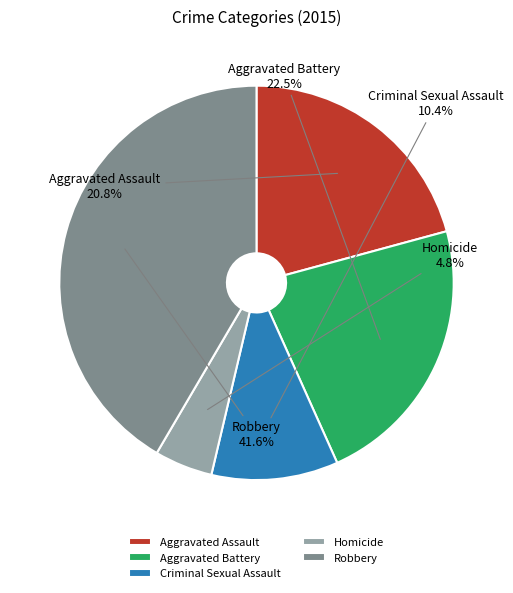

Does Aggravated Battery account for over 50% of the chart?

No